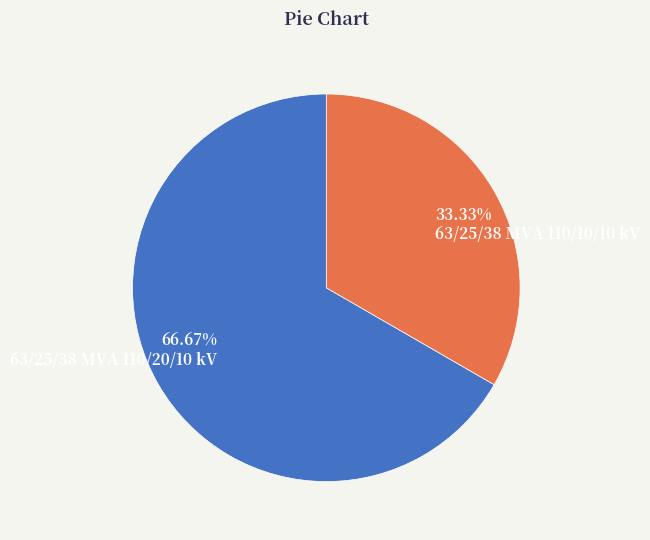

What percentage is the 63/25/38 MVA 110/20/10 kV slice, to the nearest percent?

67%